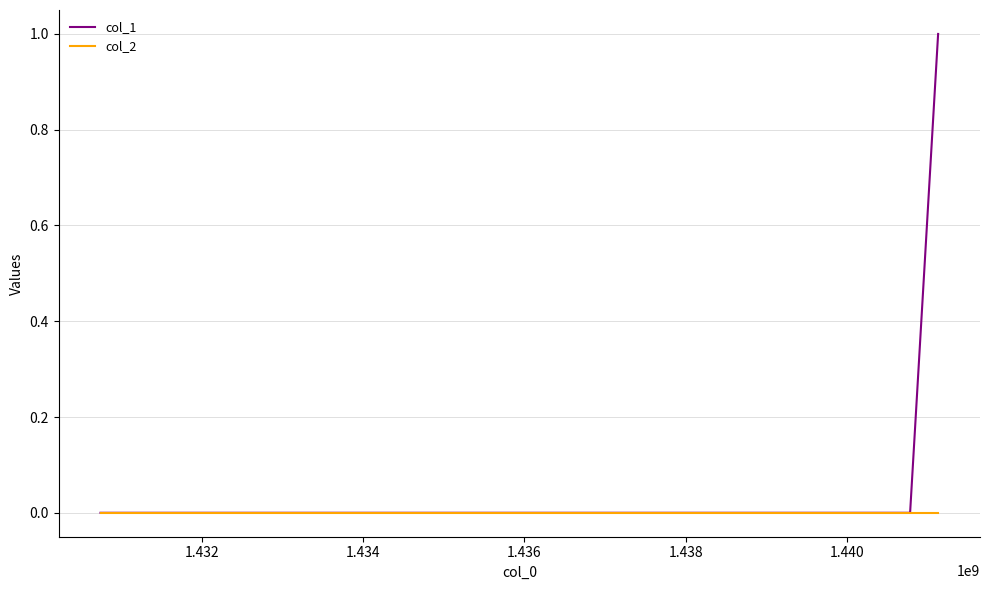

Reading left to right, what are all the values shown in this chart?

col_1: 0	0	1
col_2: 0	0	0